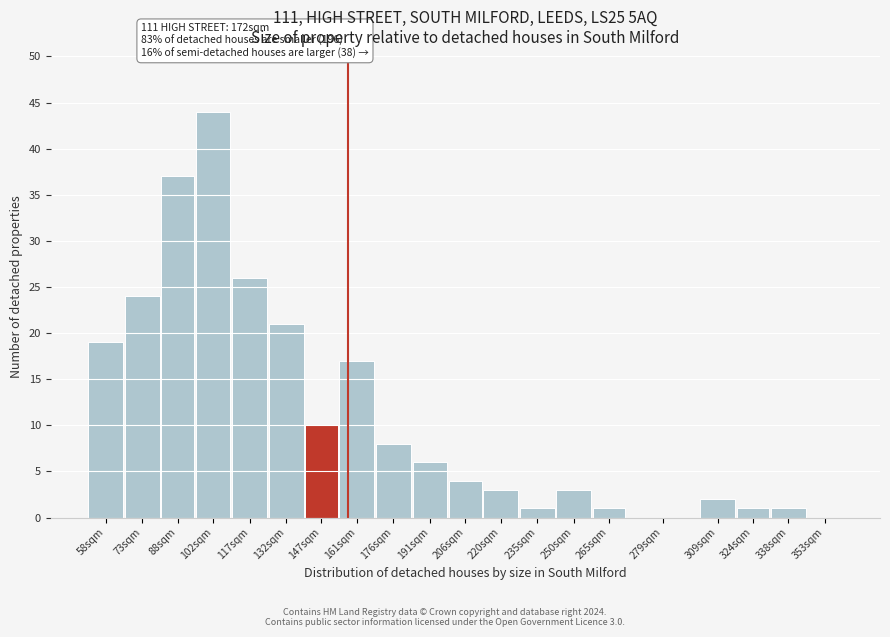

Reading left to right, list all the values displayed in this chart.

58sqm=19	73sqm=24	88sqm=37	102sqm=44	117sqm=26	132sqm=21	147sqm=10	161sqm=17	176sqm=8	191sqm=6	206sqm=4	220sqm=3	235sqm=1	250sqm=3	265sqm=1	279sqm=0	309sqm=2	324sqm=1	338sqm=1	353sqm=0